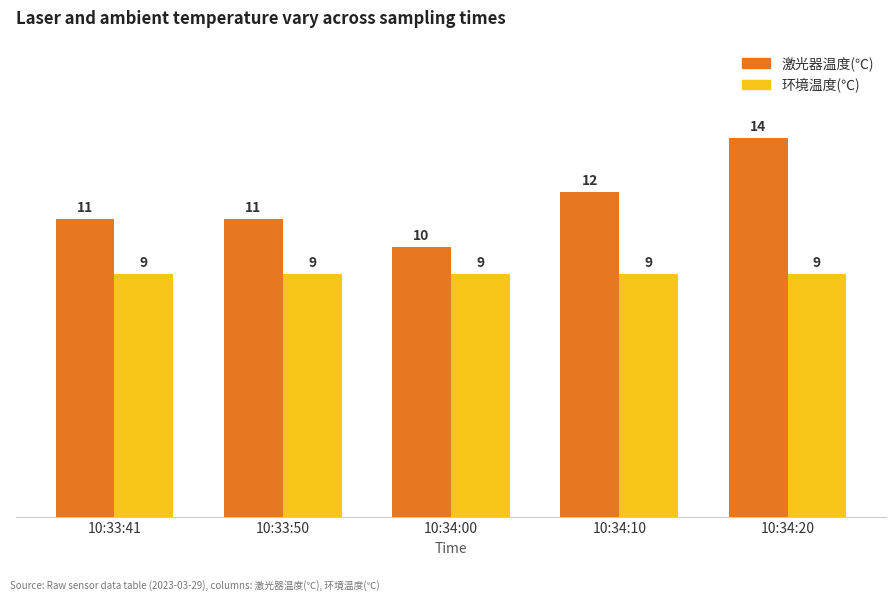

What is the sum of all 环境温度(℃) values?

45